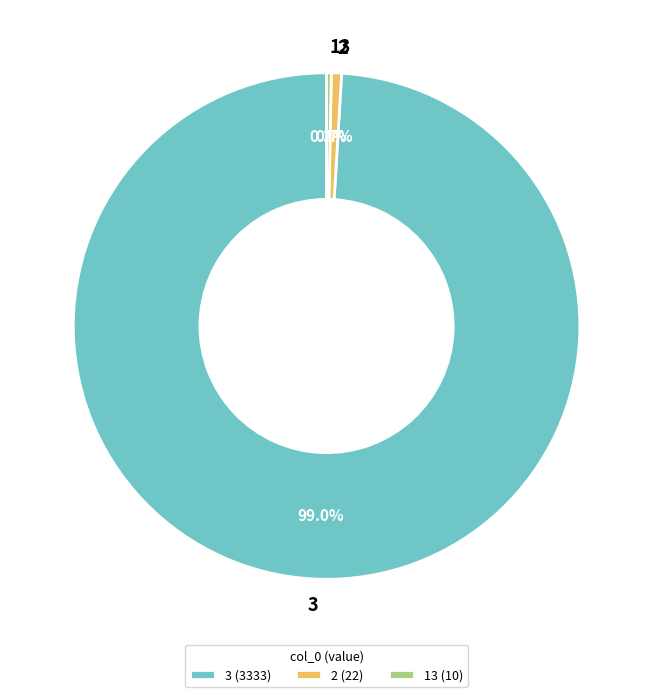

Is there any slice that represents more than half of the pie?

Yes